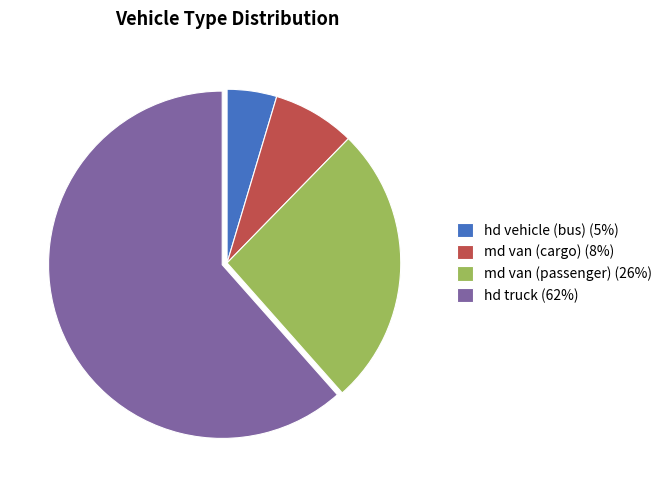

How many slices are in this pie chart?

4